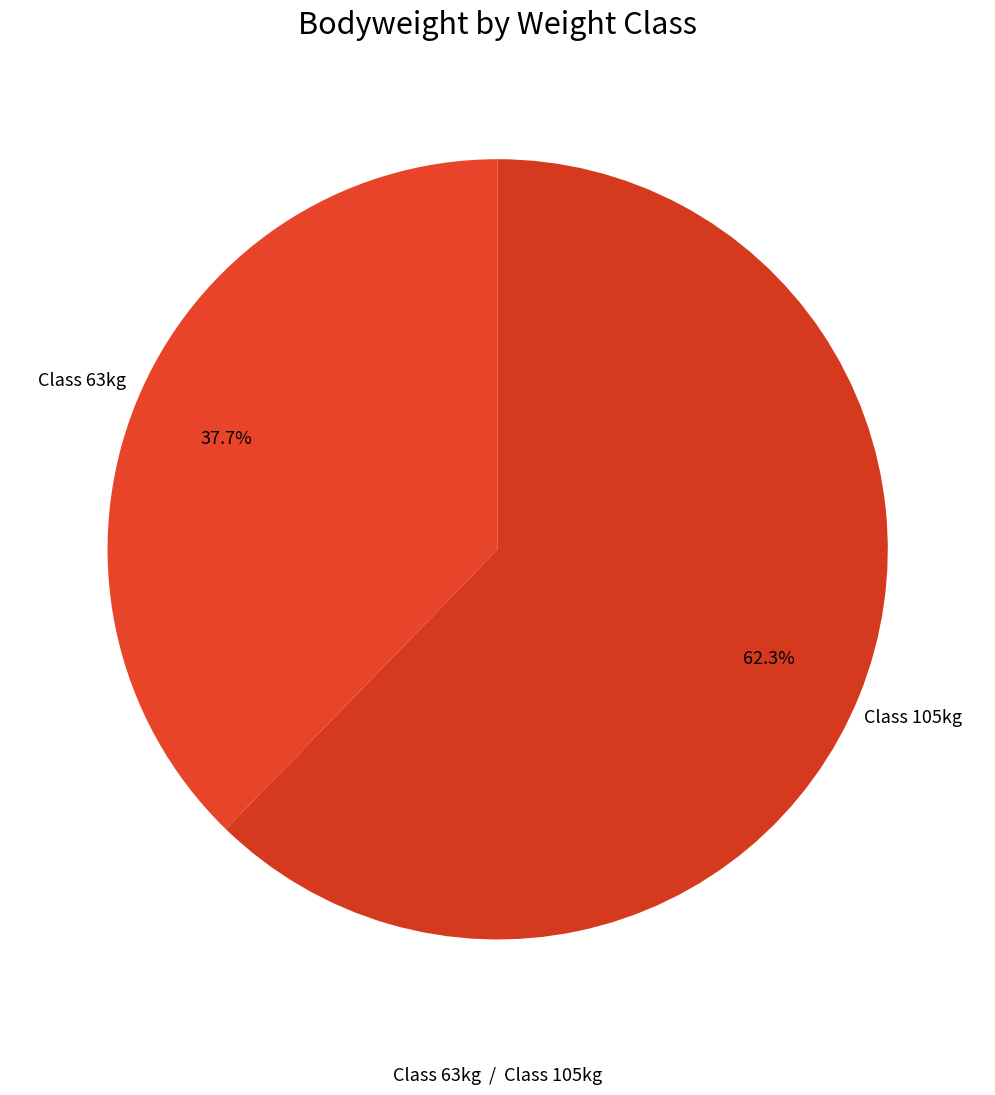

How many slices are in this pie chart?

2